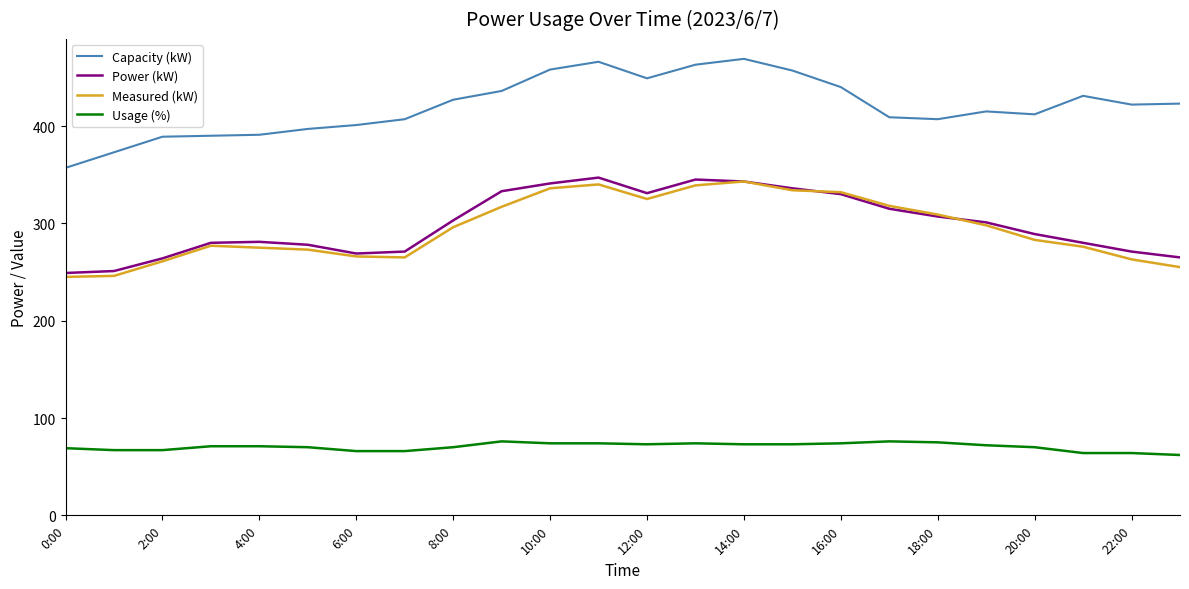

Which series has the largest total across all categories?

Capacity (kW)